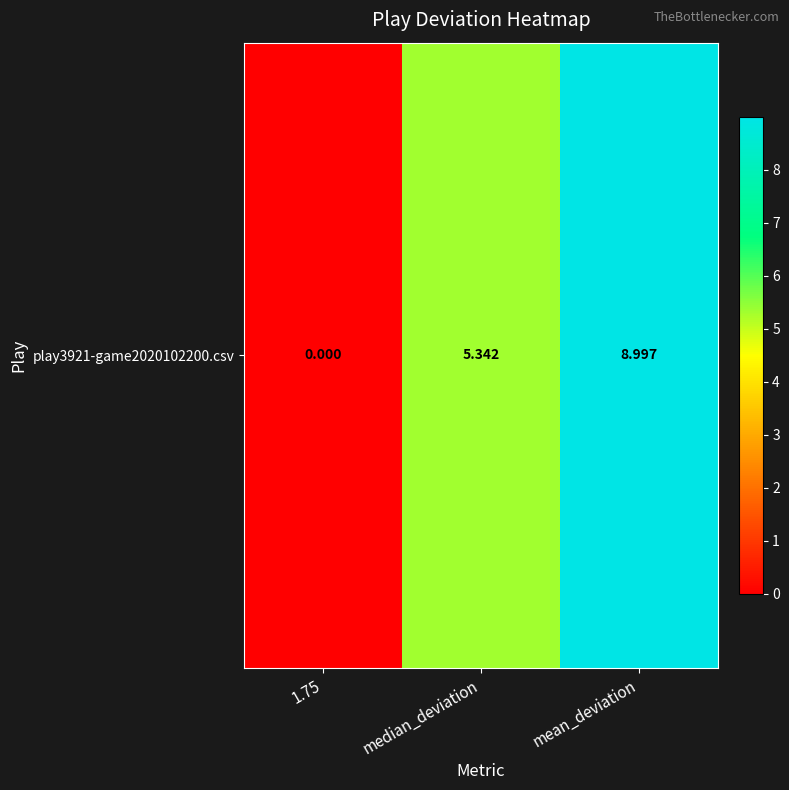

Which has a higher value, mean_deviation or median_deviation?

mean_deviation